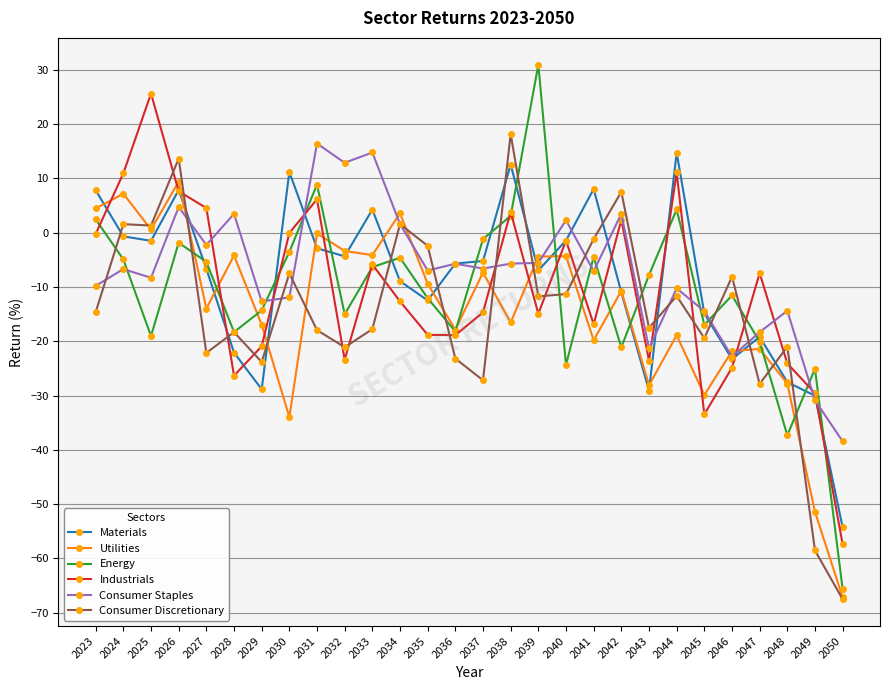

What is the lowest value of the Utilities series?

-67.2